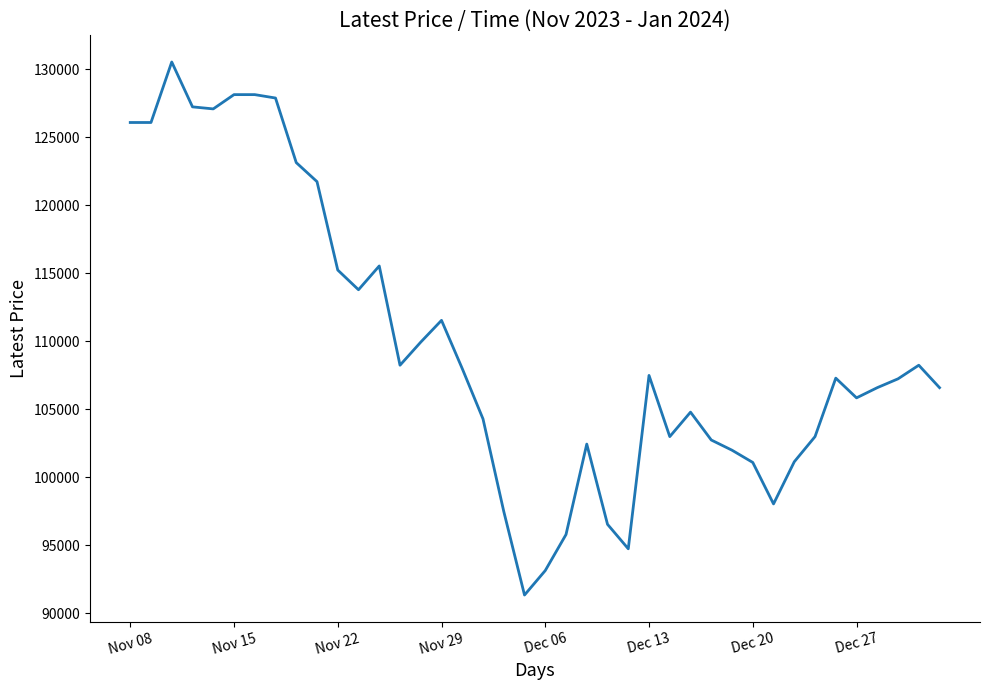

What is the maximum value shown in the chart?

130550